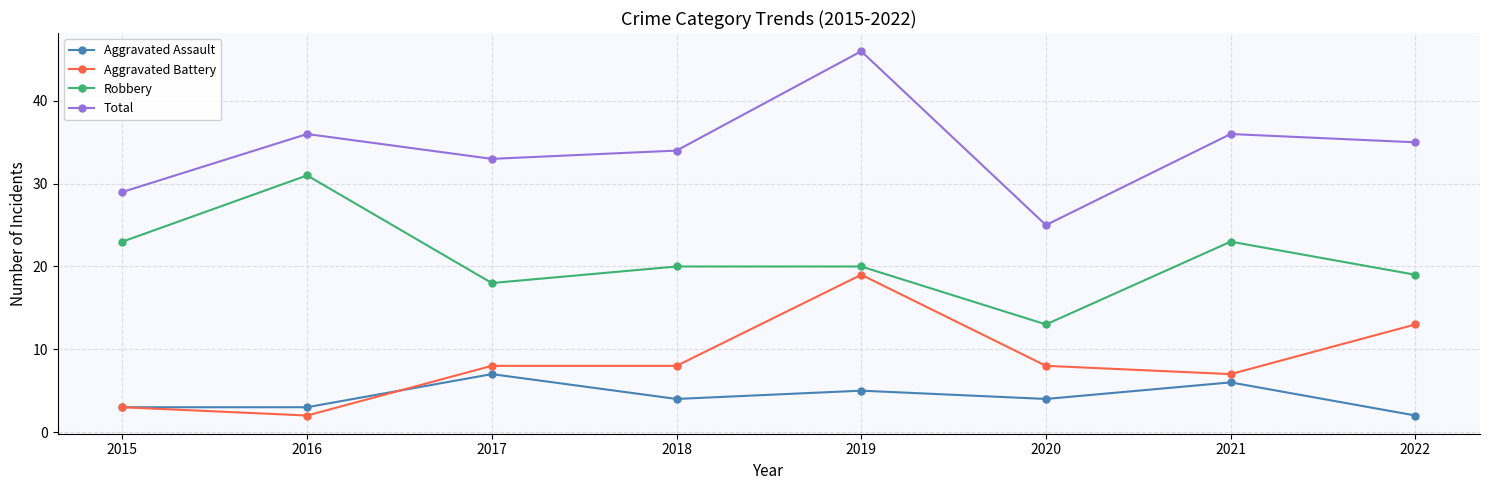

What is the sum of the Aggravated Assault values at 2021 and 2015?

9